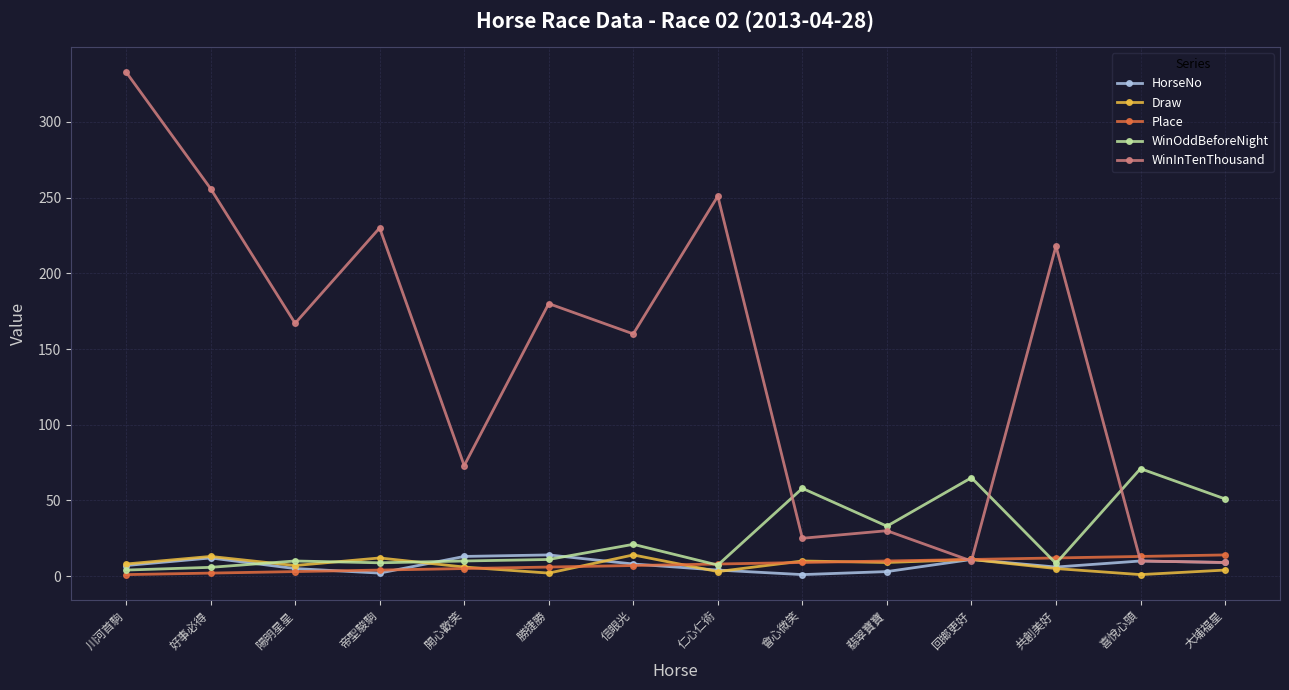

True or false: WinInTenThousand has a value of 250.2 at 陽明星星.

False